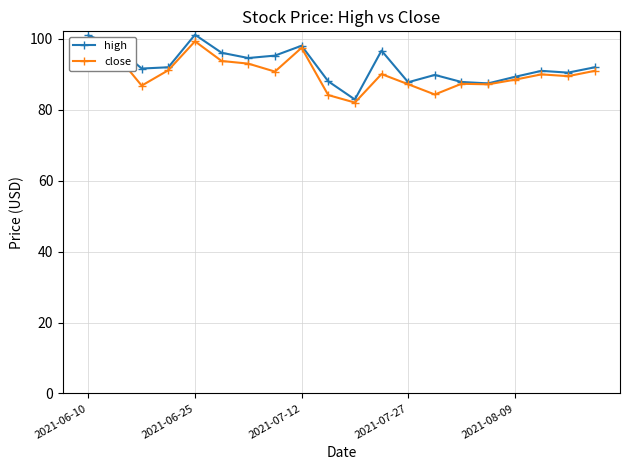

What is the maximum value for high?

101.2